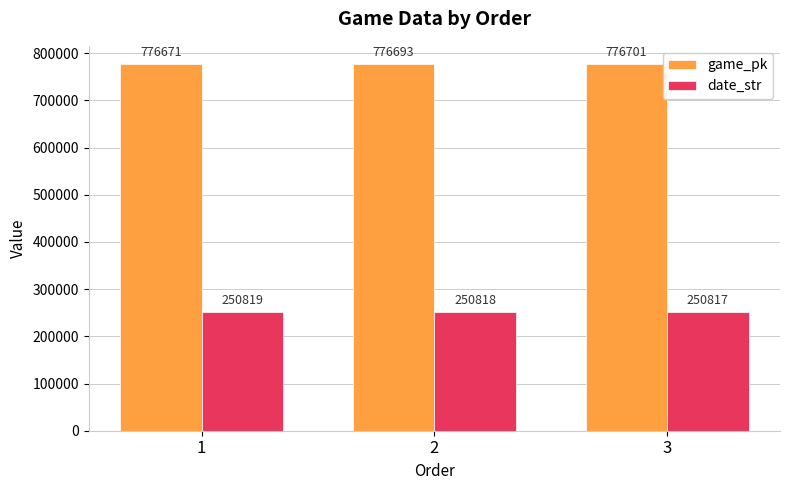

Reading left to right, extract all data points from this chart.

game_pk: 776671	776693	776701
date_str: 250819	250818	250817